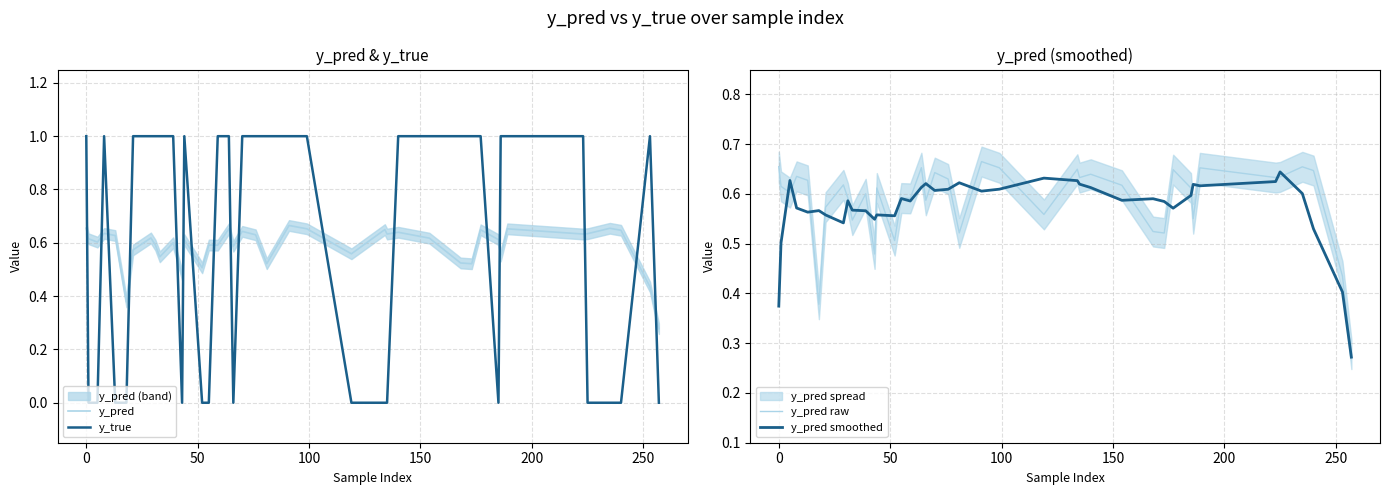

Reading right to left, extract all data points from this chart.

y_pred: 0.3	0.4	0.6	0.7	0.6	0.6	0.7	0.6	0.6	0.6	0.5	0.5	0.6	0.6	0.6	0.6	0.6	0.7	0.7	0.5	0.6	0.6	0.6	0.7	0.6	0.6	0.5	0.6	0.5	0.6	0.5	0.6	0.6	0.6	0.4	0.6	0.6	0.6	0.6	0.7
y_true: 0.0	1.0	0.0	0.0	0.0	1.0	1.0	1.0	0.0	1.0	1.0	1.0	1.0	1.0	0.0	0.0	0.0	1.0	1.0	1.0	1.0	1.0	0.0	1.0	1.0	0.0	0.0	1.0	0.0	1.0	1.0	1.0	1.0	1.0	0.0	0.0	1.0	0.0	0.0	1.0
y_pred raw: 0.3	0.4	0.6	0.7	0.6	0.6	0.7	0.6	0.6	0.6	0.5	0.5	0.6	0.6	0.6	0.6	0.6	0.7	0.7	0.5	0.6	0.6	0.6	0.7	0.6	0.6	0.5	0.6	0.5	0.6	0.5	0.6	0.6	0.6	0.4	0.6	0.6	0.6	0.6	0.7
y_pred smoothed: 0.3	0.4	0.5	0.6	0.6	0.6	0.6	0.6	0.6	0.6	0.6	0.6	0.6	0.6	0.6	0.6	0.6	0.6	0.6	0.6	0.6	0.6	0.6	0.6	0.6	0.6	0.6	0.6	0.5	0.6	0.6	0.6	0.5	0.6	0.6	0.6	0.6	0.6	0.5	0.4